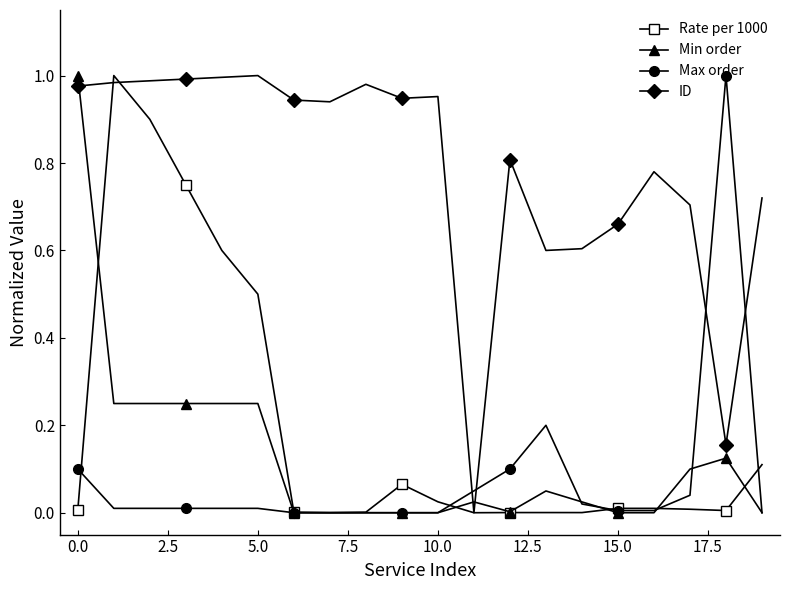

Does the chart have visible grid lines?

No